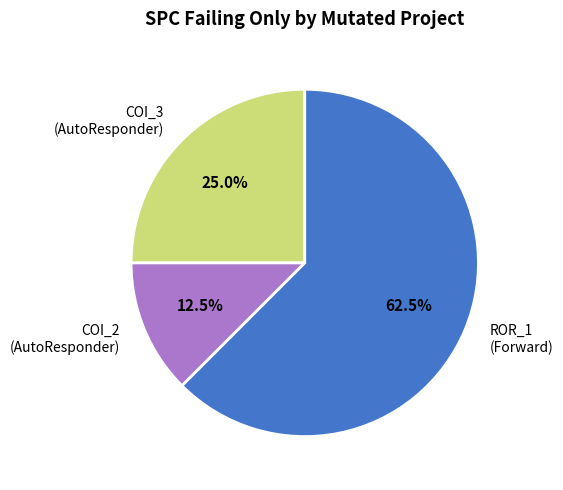

Does any single category account for the majority?

Yes